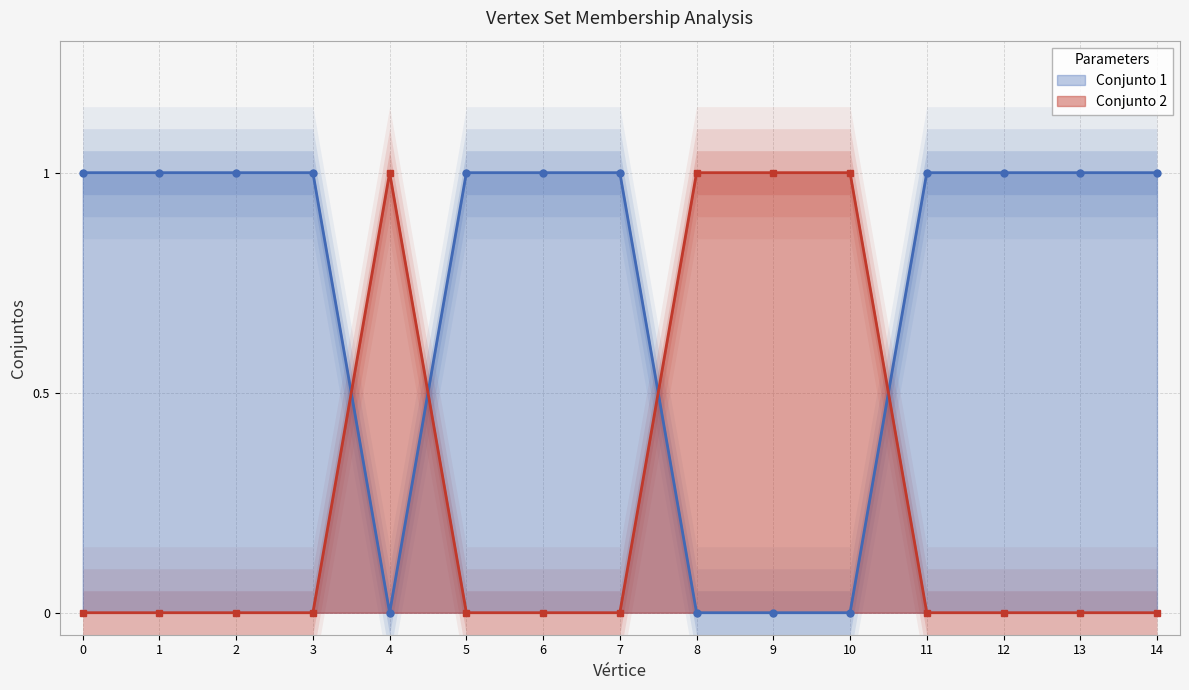

What is the sum of all Conjunto 2 values?

4